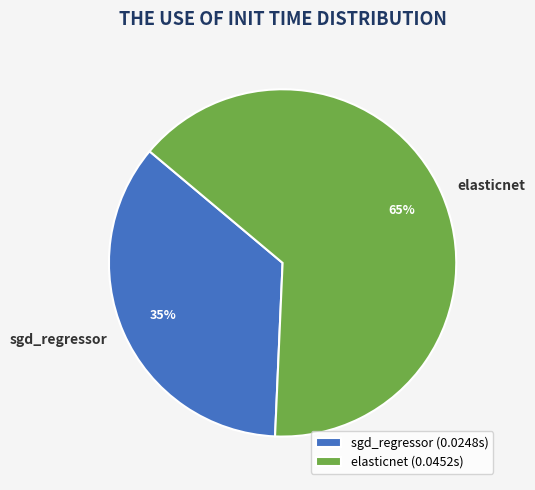

What is the majority slice?

elasticnet